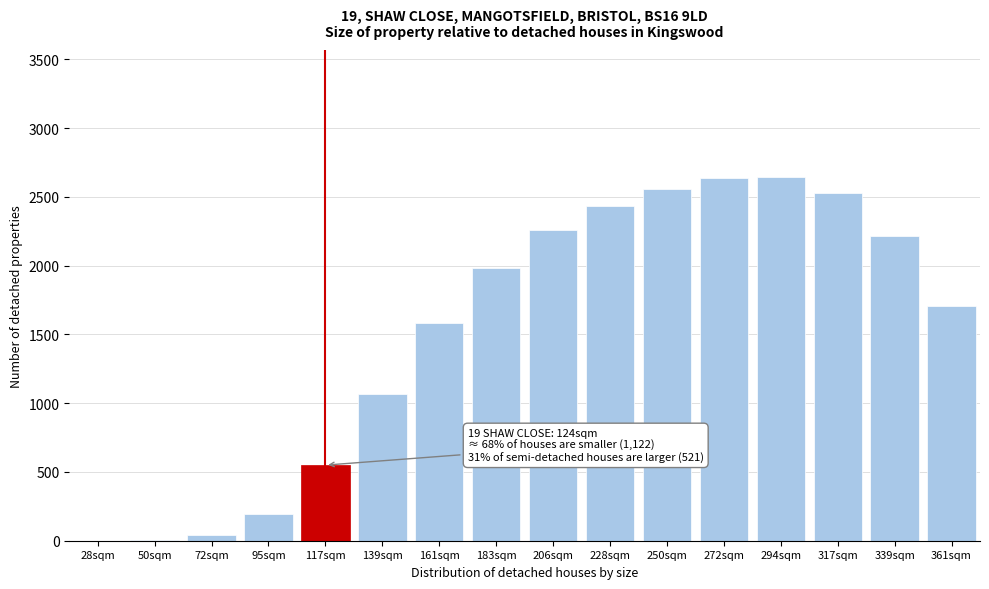

What is the maximum value shown in the chart?

2641.8